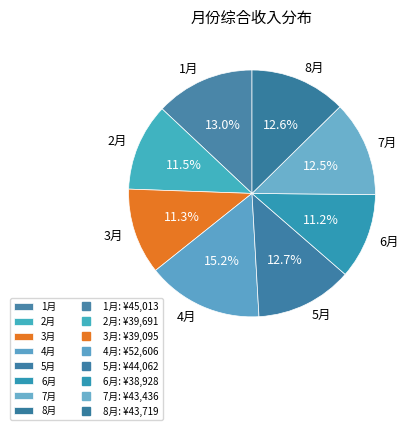

Is there any slice that represents more than half of the pie?

No